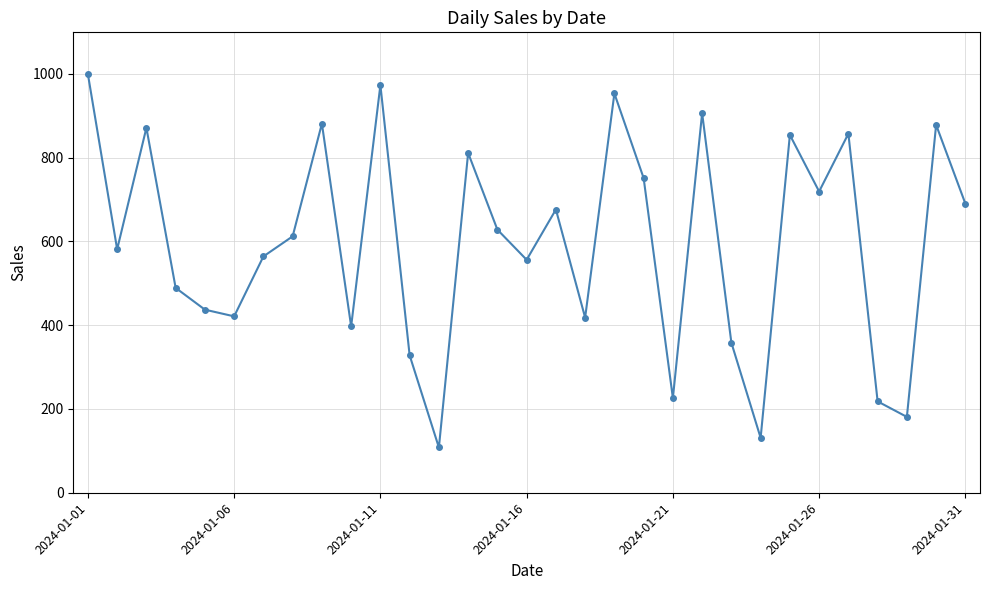

What is the value of the 7th point from the left?

564